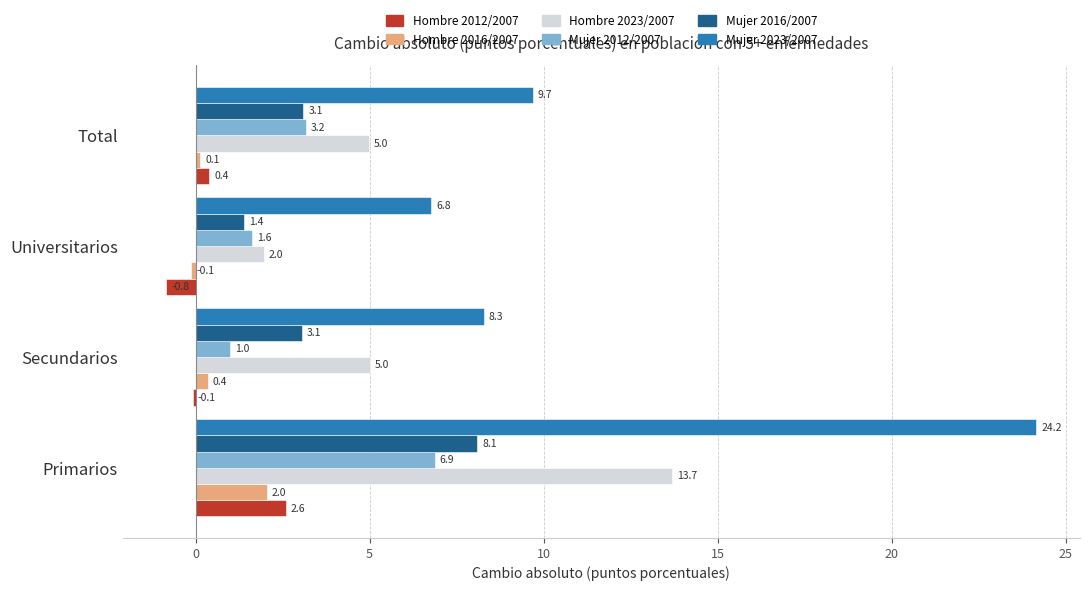

What is the lowest value of the Mujer 2023/2007 series?

6.8